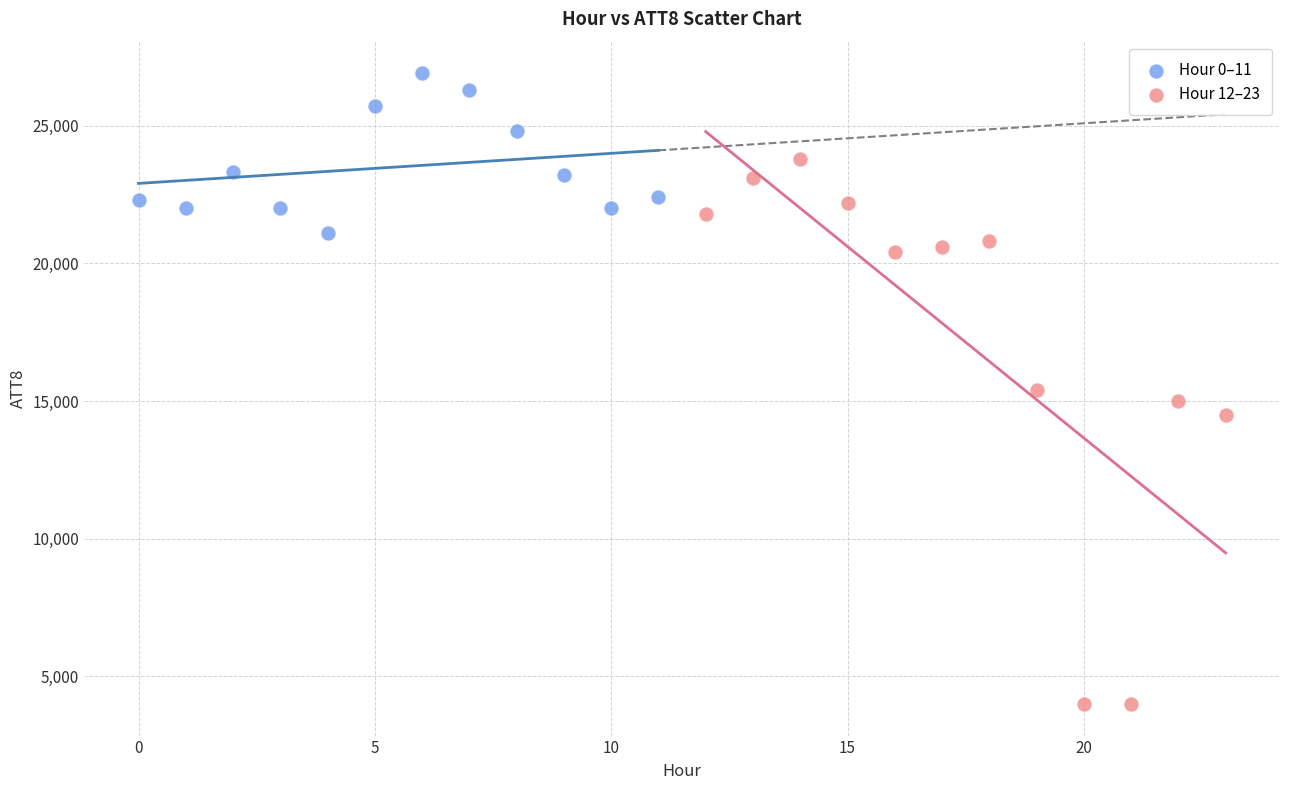

Which series has the widest spread of Y values?

Hour 12–23